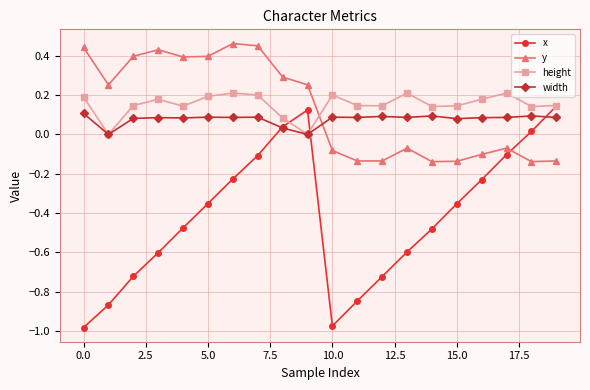

How many times do height and y cross each other?

1